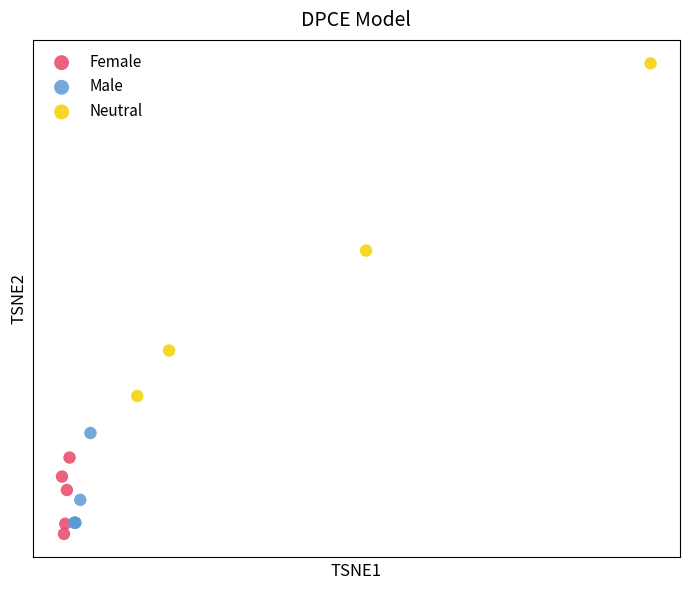

What are all the series names shown in the legend?

Female, Male, Neutral